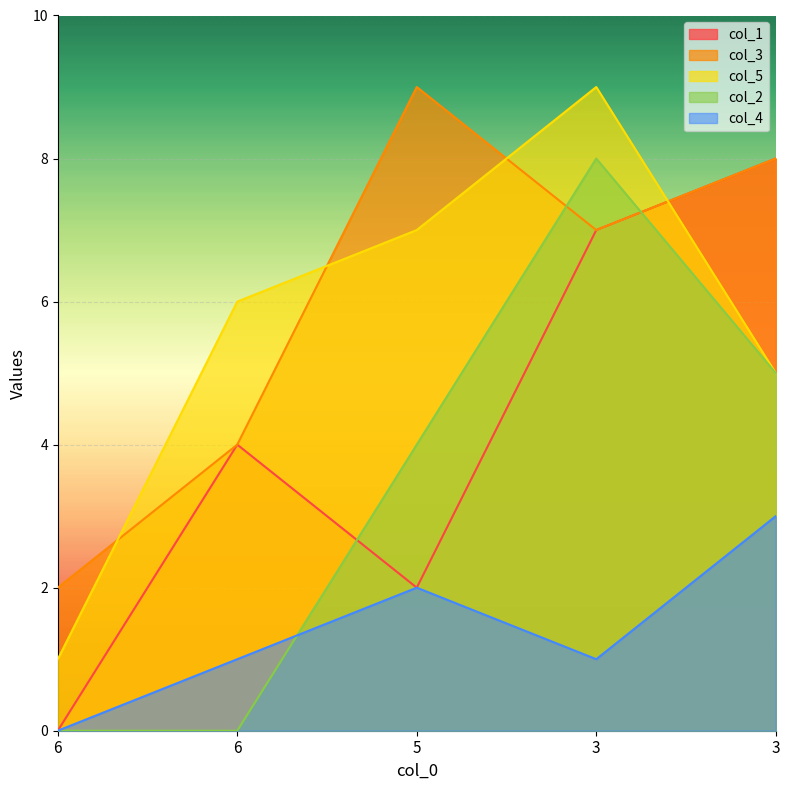

Reading left to right, transcribe all the data shown in this chart.

col_1: 6=0	6=4	5=2	3=7	3=8
col_3: 6=2	6=4	5=9	3=7	3=8
col_5: 6=1	6=6	5=7	3=9	3=5
col_2: 6=0	6=0	5=4	3=8	3=5
col_4: 6=0	6=1	5=2	3=1	3=3